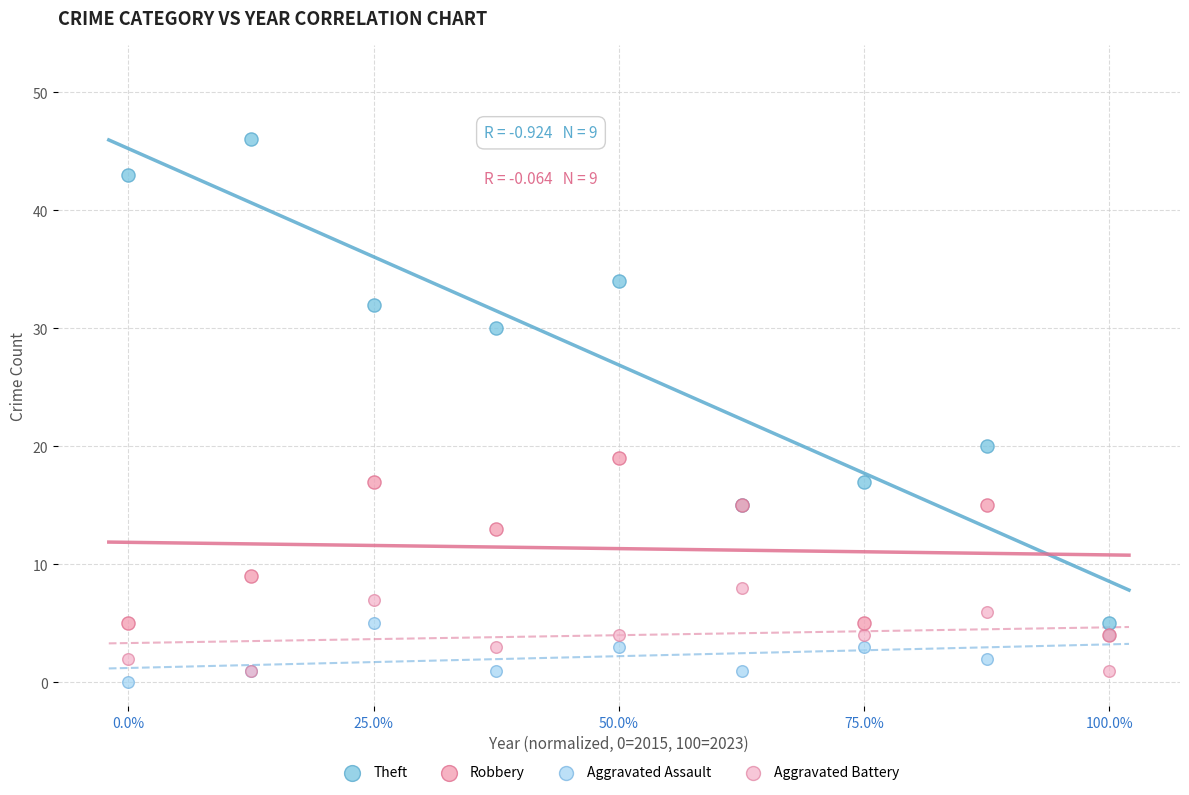

Across all series, what Y value is closest to 23?

20